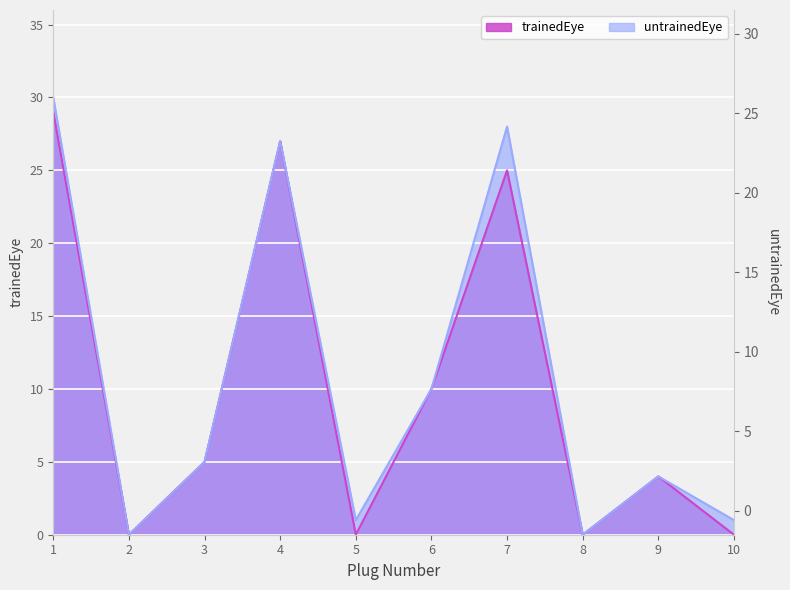

In trainedEye, how many points are higher than both neighbors (excluding endpoints)?

3